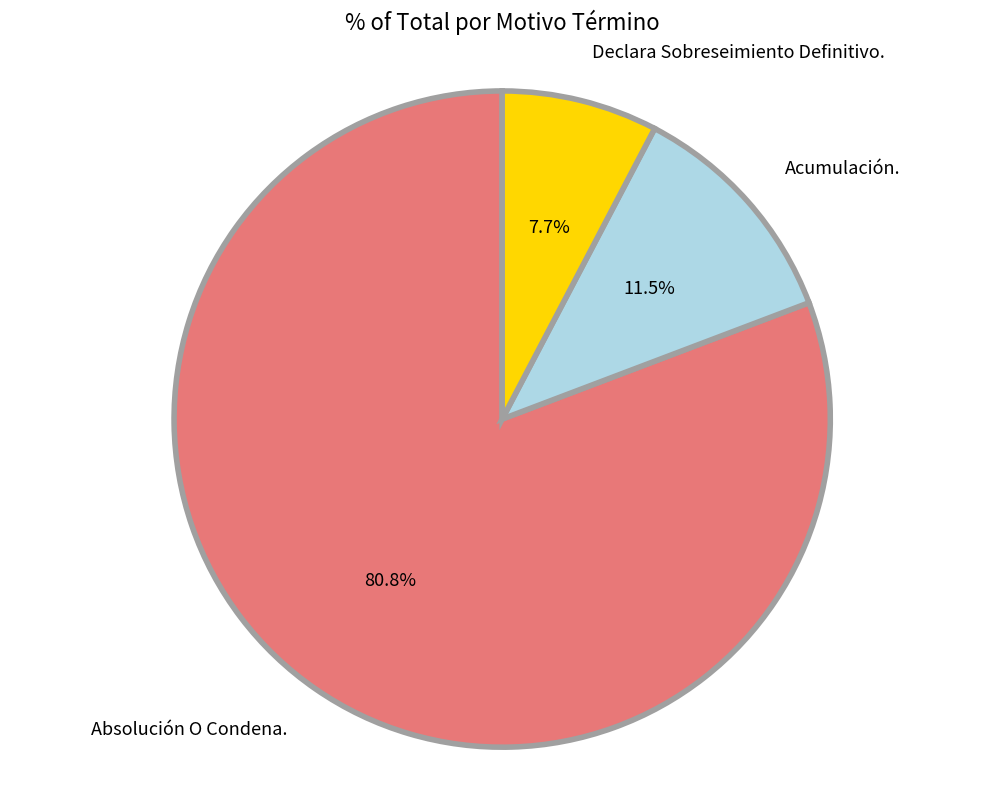

Does Absolución O Condena. represent more than half of the total?

Yes